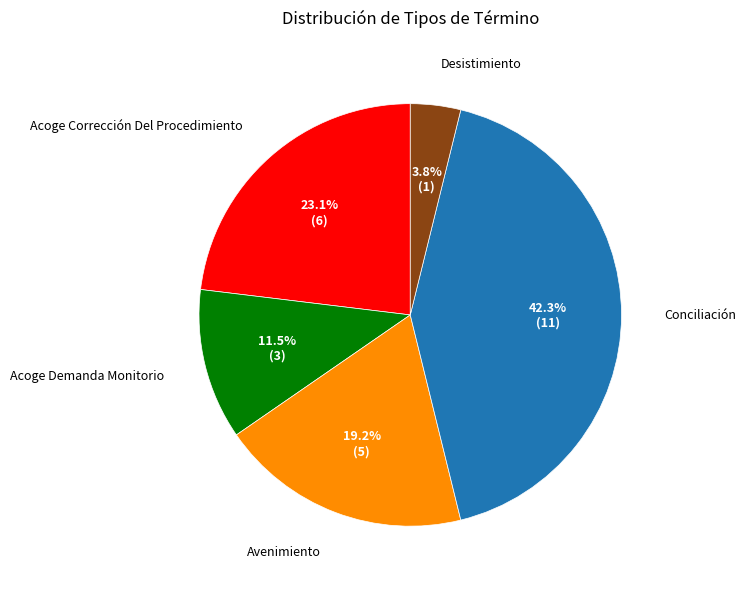

To the nearest percent, what portion does Desistimiento represent?

4%